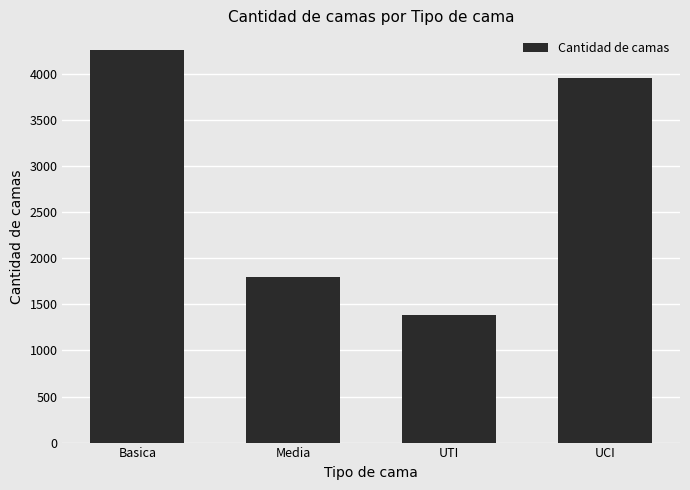

Reading left to right, list all the values displayed in this chart.

4263	1795	1390	3956